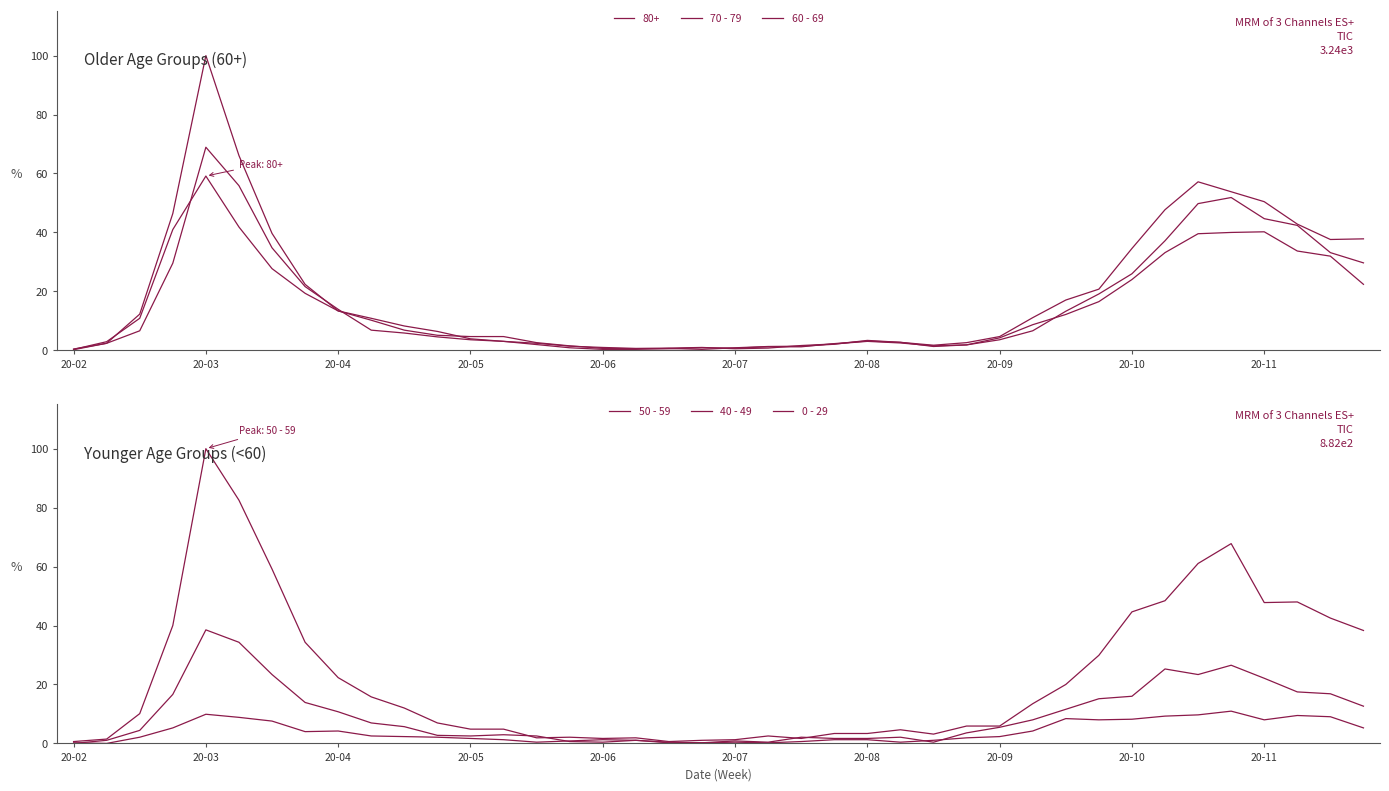

True or false: 0 - 29 has a value of 1 at 21.

False